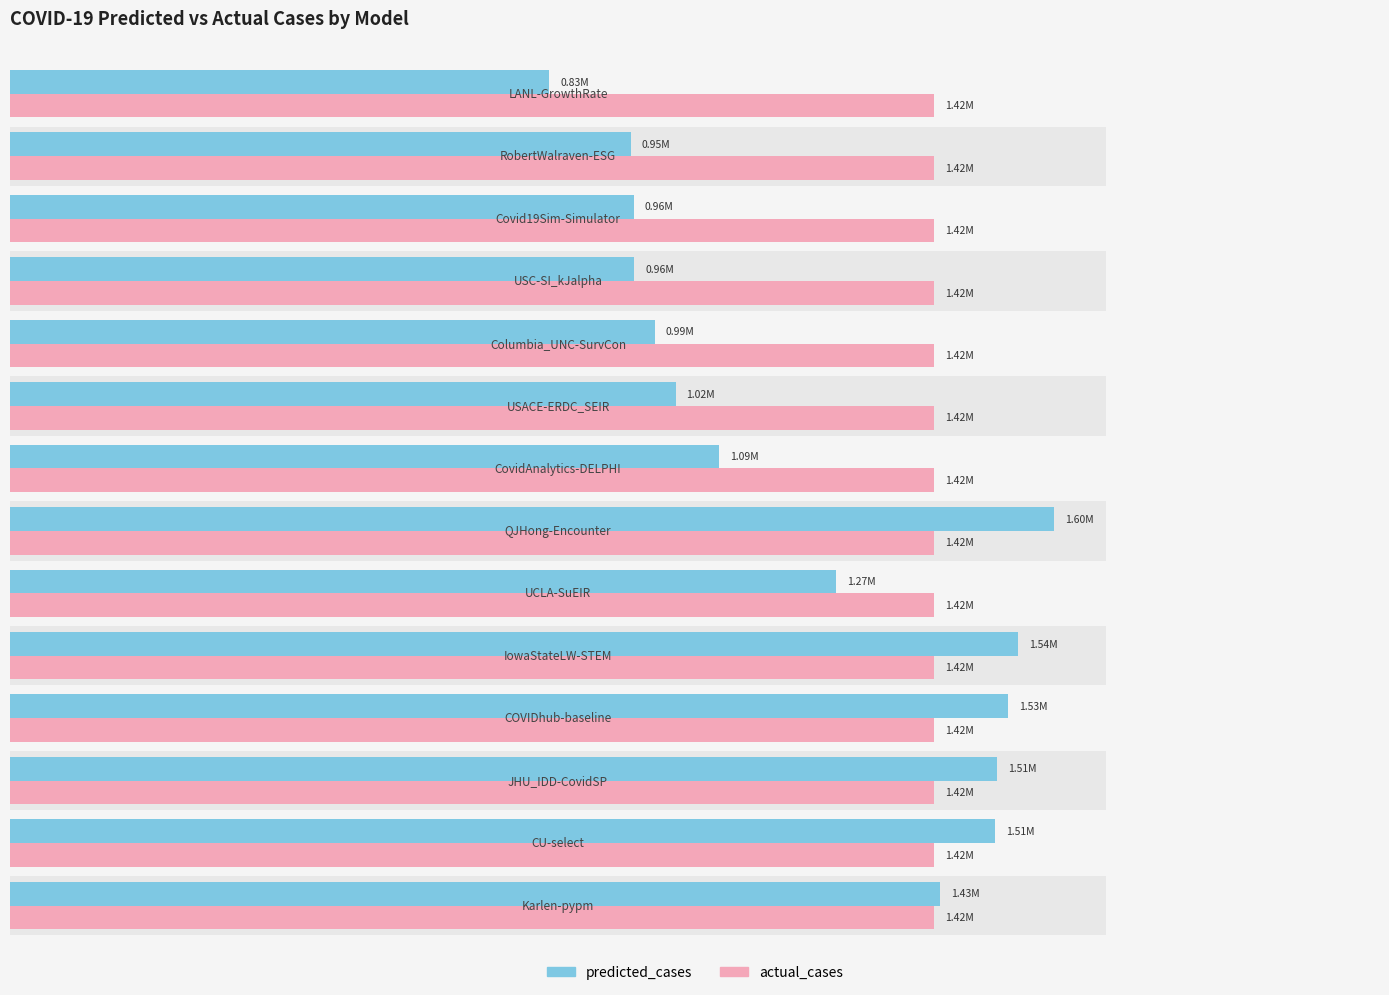

Are the bars horizontal?

Yes